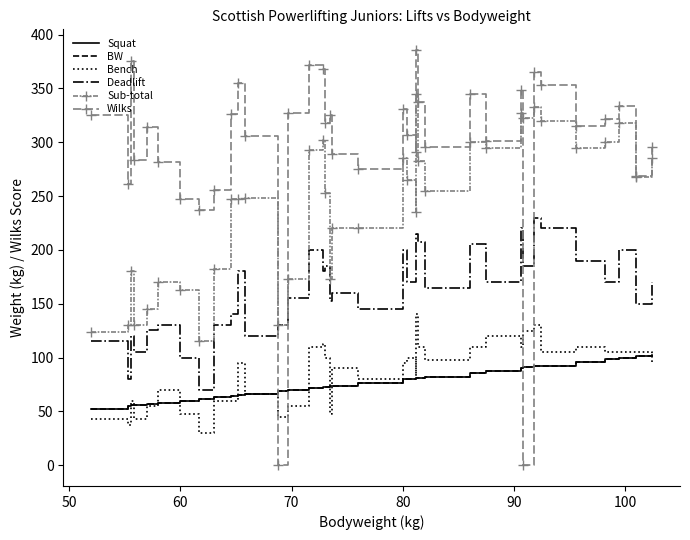

Which series has the largest range (max minus min)?

Wilks